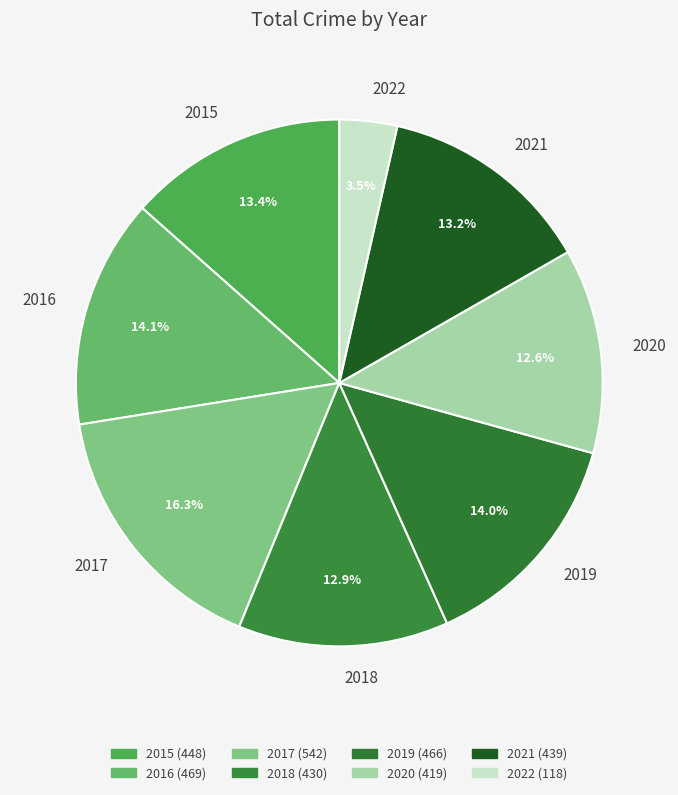

Which slice is the smallest?

2022